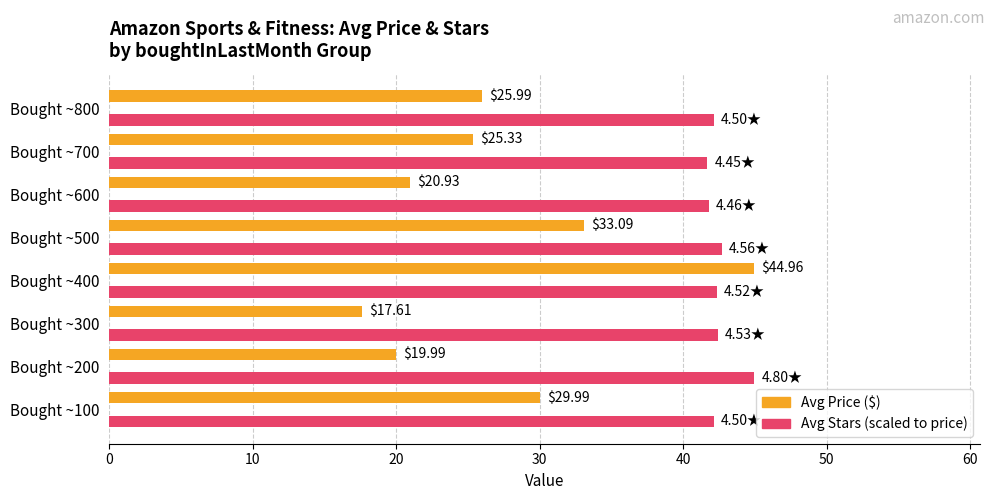

What is the total value across all series at Bought ~400?

87.3